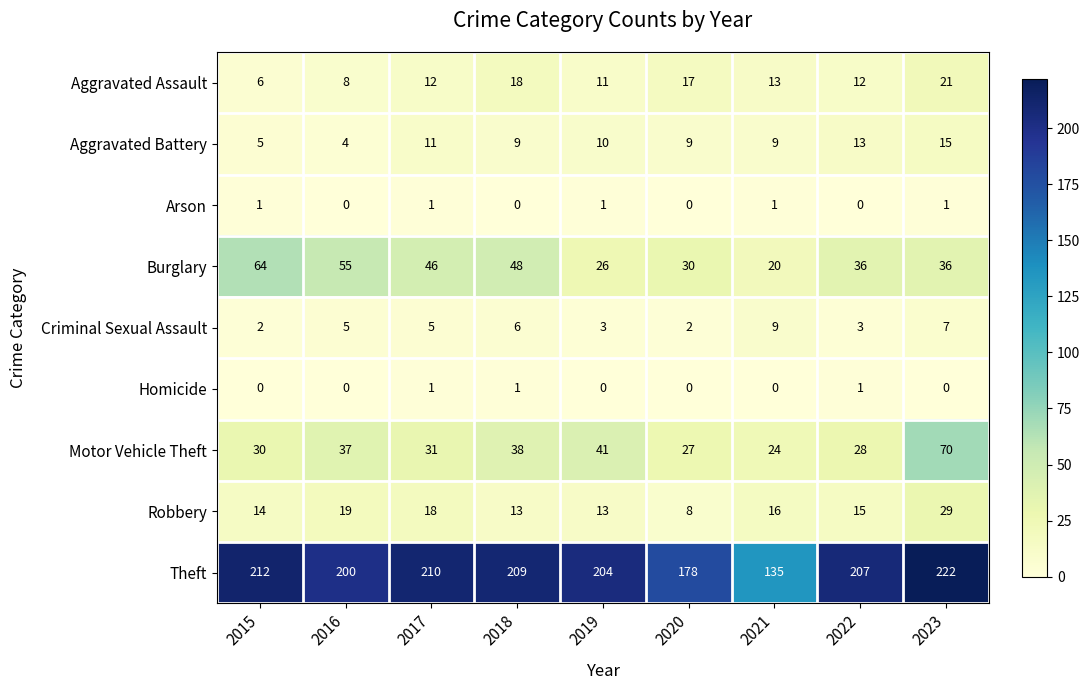

How many categories are shown in the chart?

9